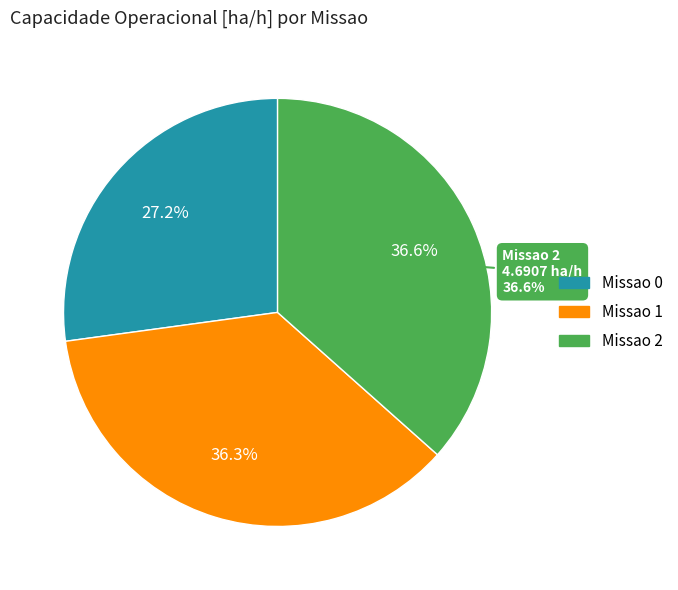

What is the total percentage of Missao 2 and Missao 0?

63.7%